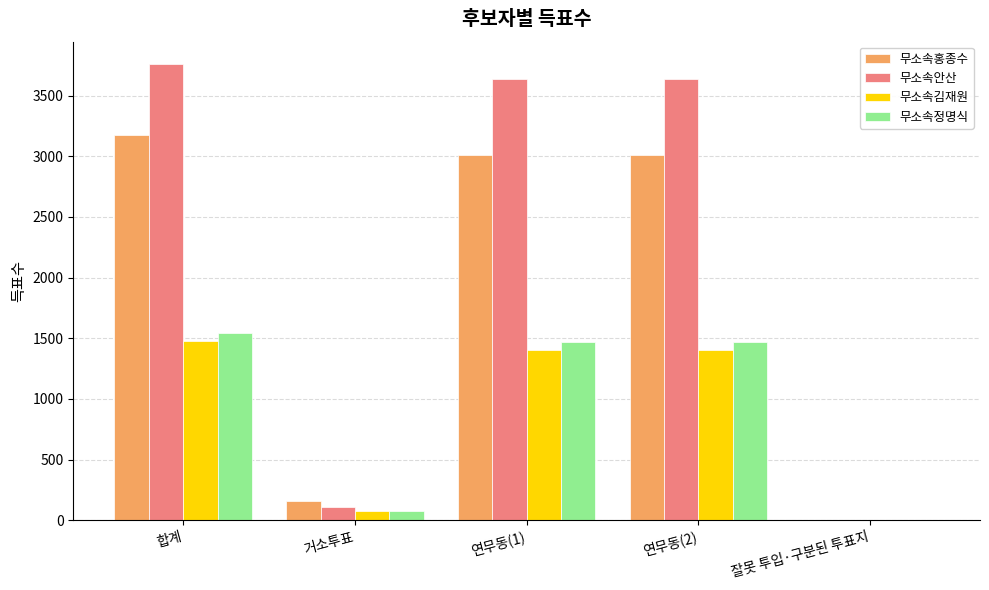

At which category is the sum across all series the highest?

합계